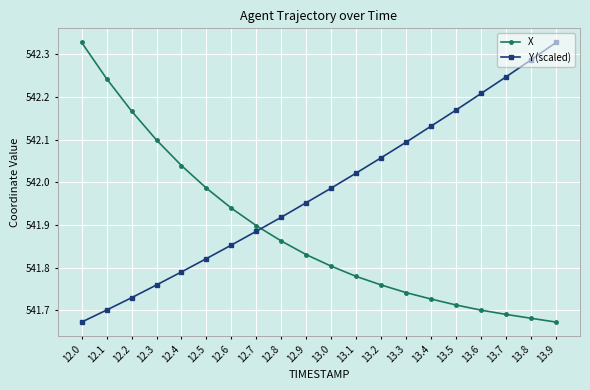

Between 12.8 and 13.1, which series saw the biggest shift?

Y (scaled)